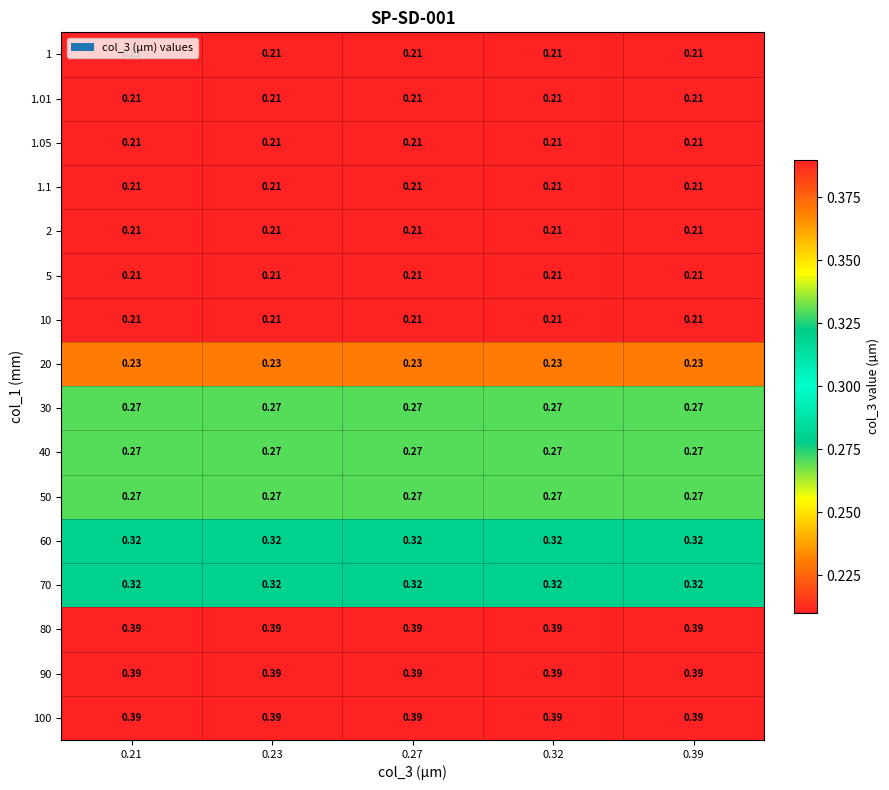

How many distinct data groups are displayed?

16